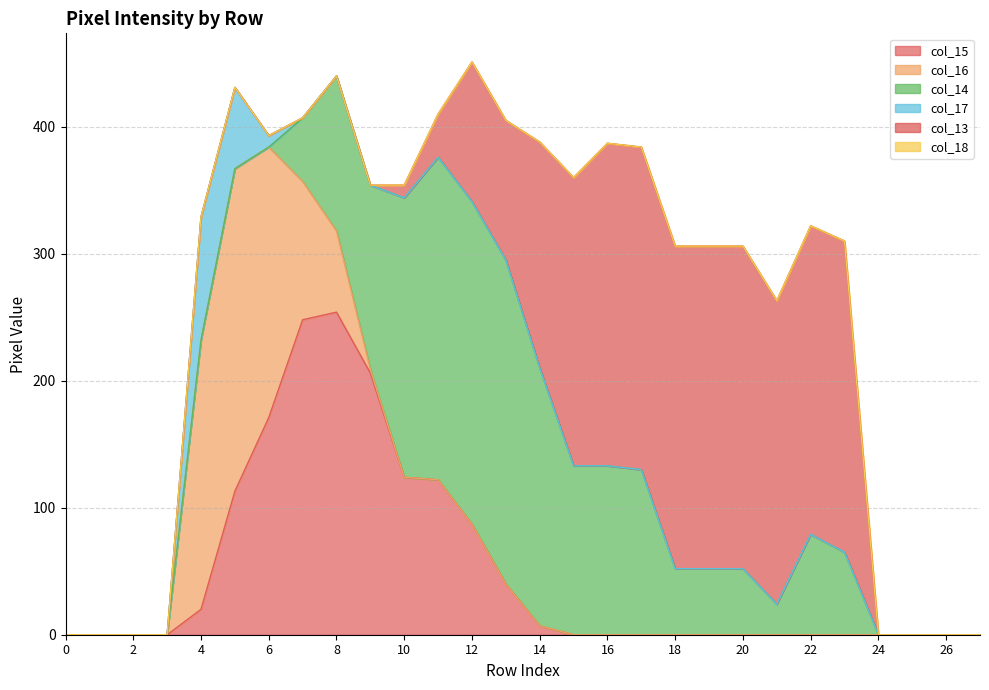

Reading left to right, extract all data points from this chart.

col_15: 0	0	0	0	20	113	171	248	254	206	124	122	87	40	7	0	0	0	0	0	0	0	0	0	0	0	0	0
col_16: 0	0	0	0	212	254	213	109	64	3	0	0	0	0	0	0	0	0	0	0	0	0	0	0	0	0	0	0
col_14: 0	0	0	0	0	0	0	50	122	145	220	254	254	255	203	133	133	130	52	52	52	24	79	65	0	0	0	0
col_17: 0	0	0	0	97	64	9	0	0	0	0	0	0	0	0	0	0	0	0	0	0	0	0	0	0	0	0	0
col_13: 0	0	0	0	0	0	0	0	0	0	10	34	110	110	178	227	254	254	254	254	254	239	243	245	0	0	0	0
col_18: 0	0	0	0	0	0	0	0	0	0	0	0	0	0	0	0	0	0	0	0	0	0	0	0	0	0	0	0